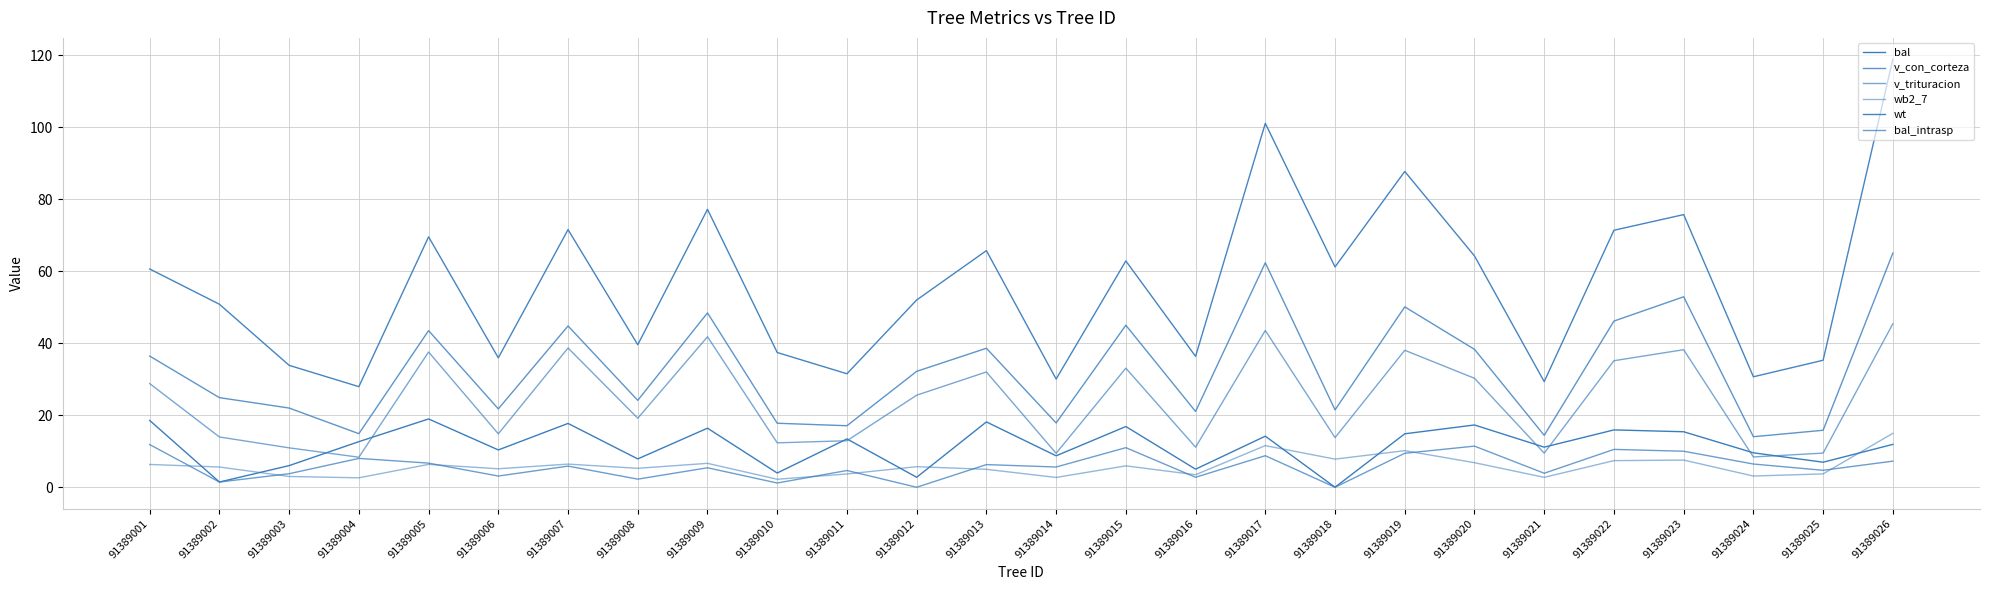

What is the difference between the maximum and minimum values in the bal_intrasp series?

11.8